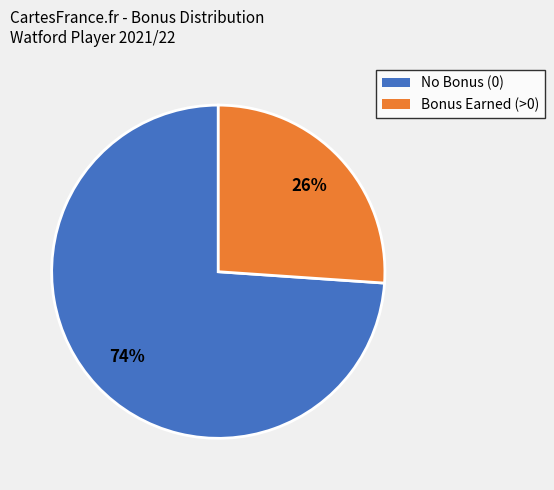

To the nearest percent, what is the difference between the largest and smallest slice percentages?

48%